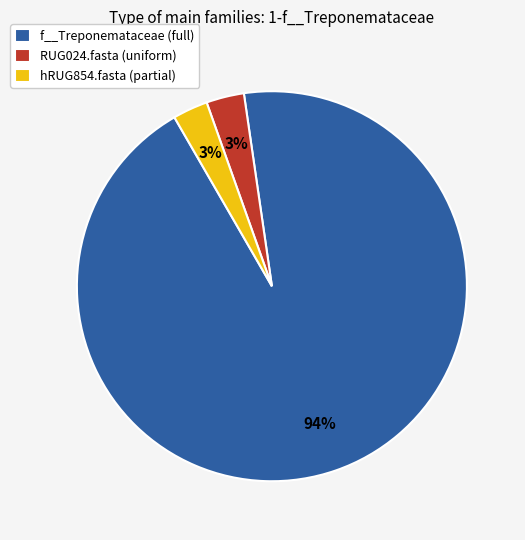

Is it true that f__Treponemataceae (full) is 94% of the pie?

True